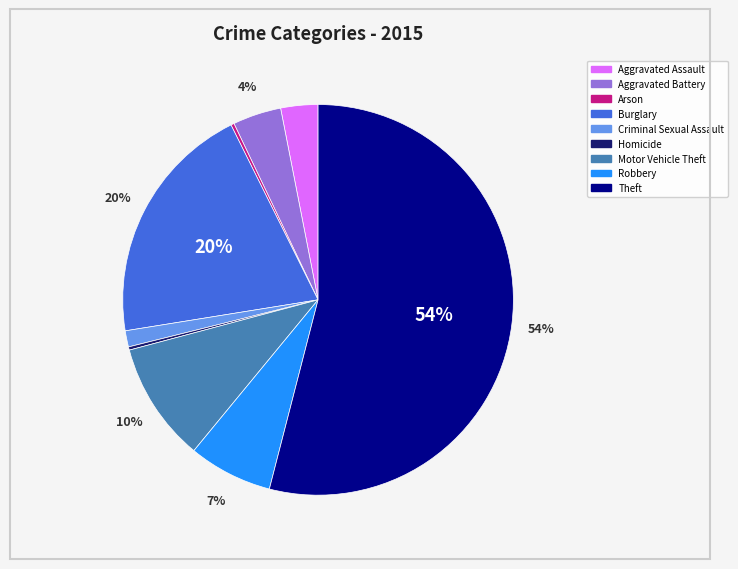

What percentage is the Motor Vehicle Theft slice, to the nearest percent?

10%